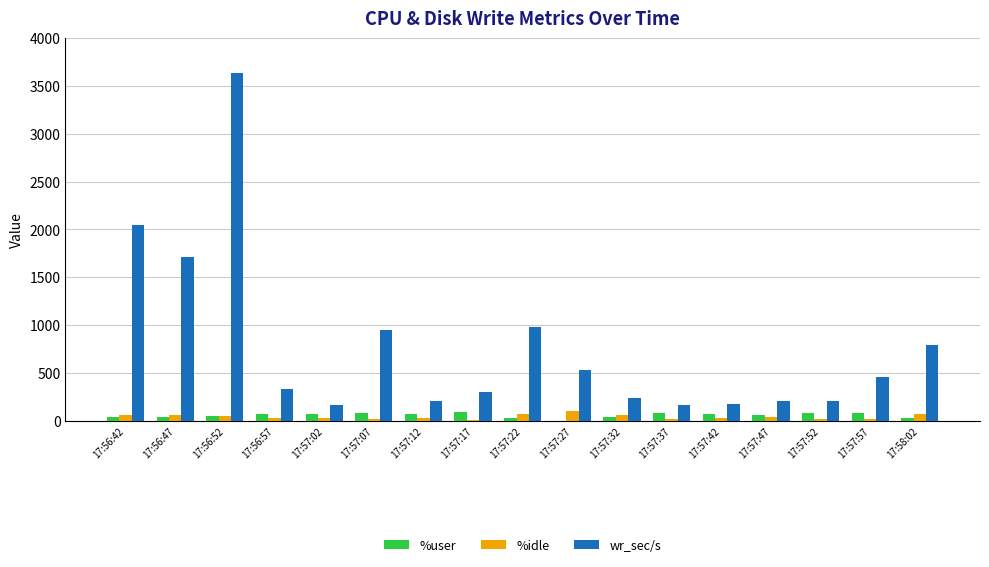

What is the difference between the %user values at 17:57:32 and 17:57:57?

34.2